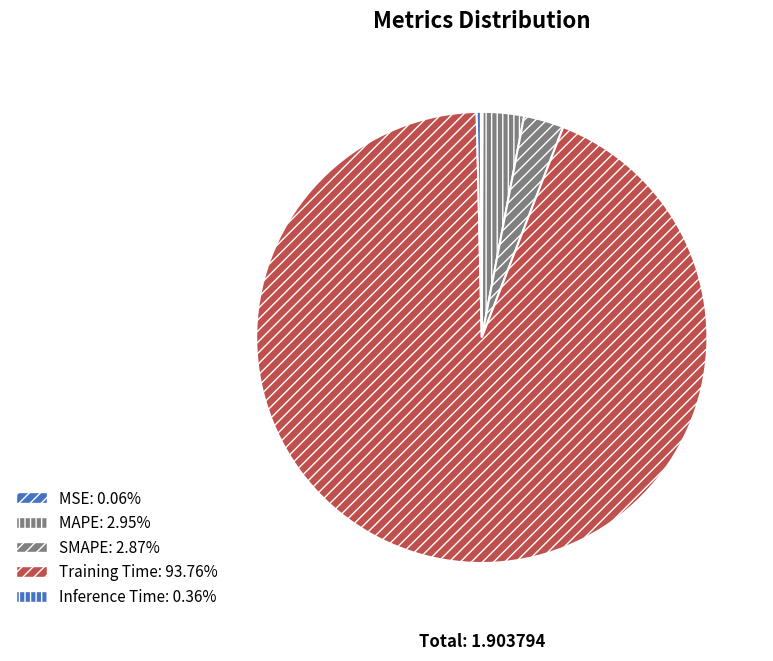

To the nearest percent, what is the average slice percentage?

20%